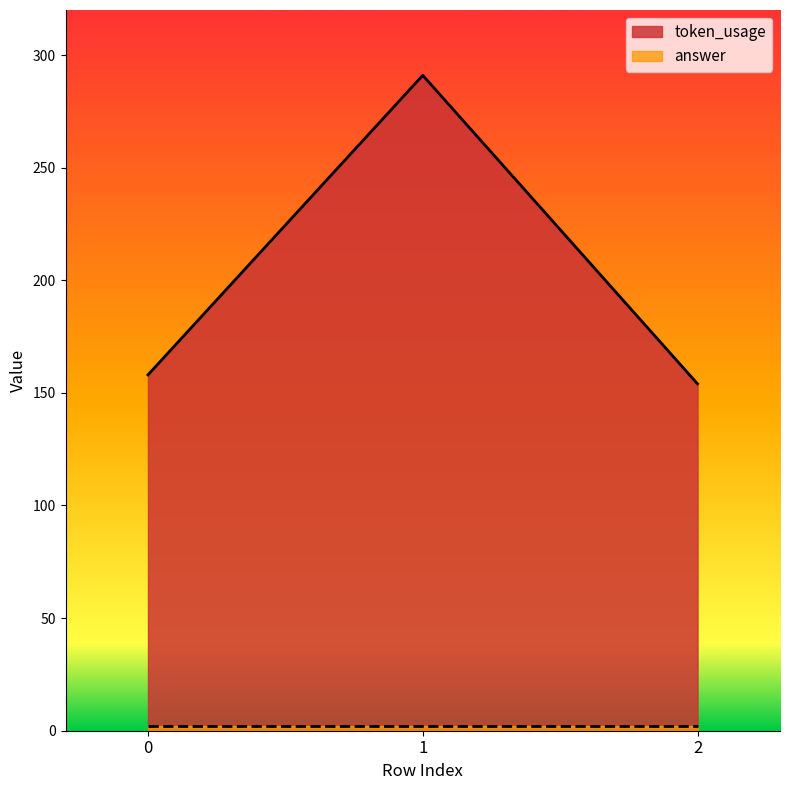

The value at 1 is 188. True or false?

False